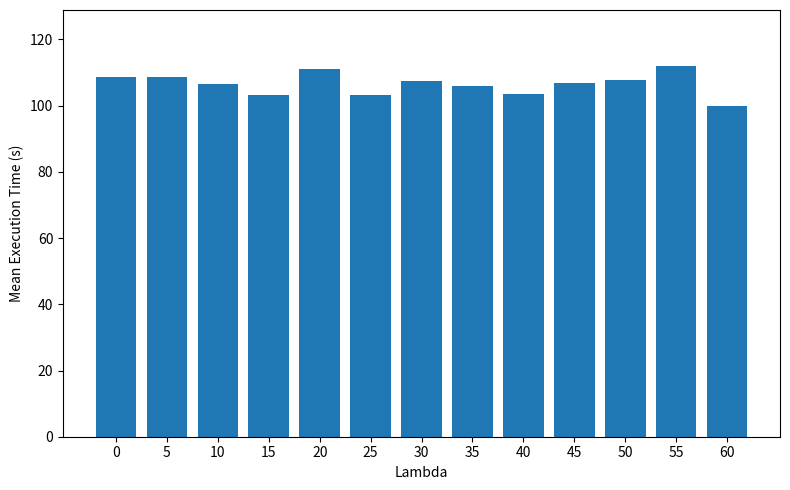

What is the maximum value shown in the chart?

112.1